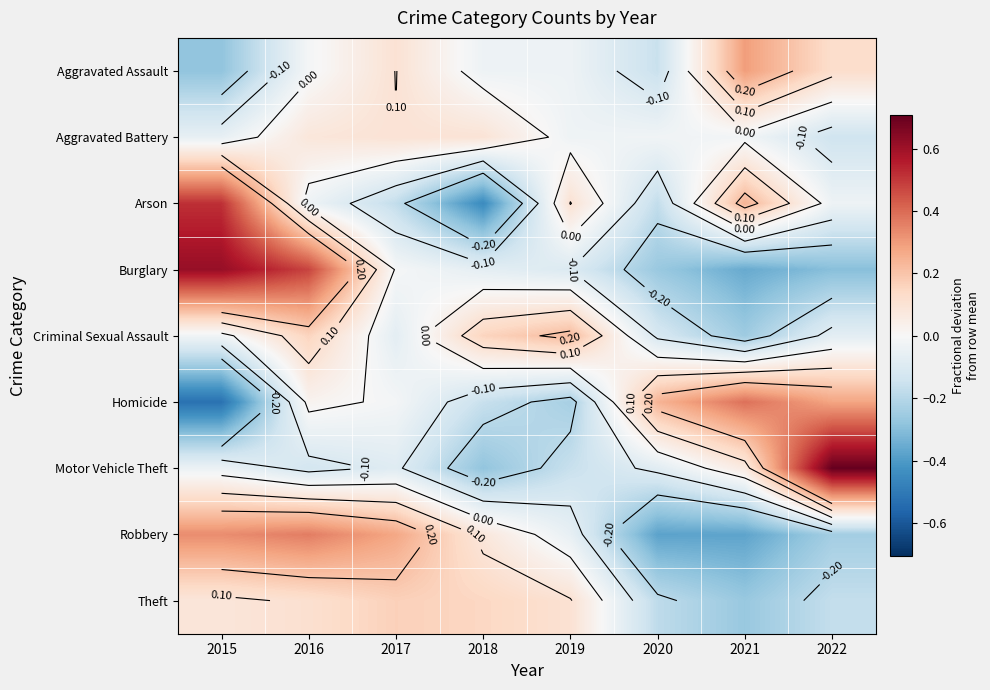

The value of Theft at 2019 is 0.2. True or false?

False